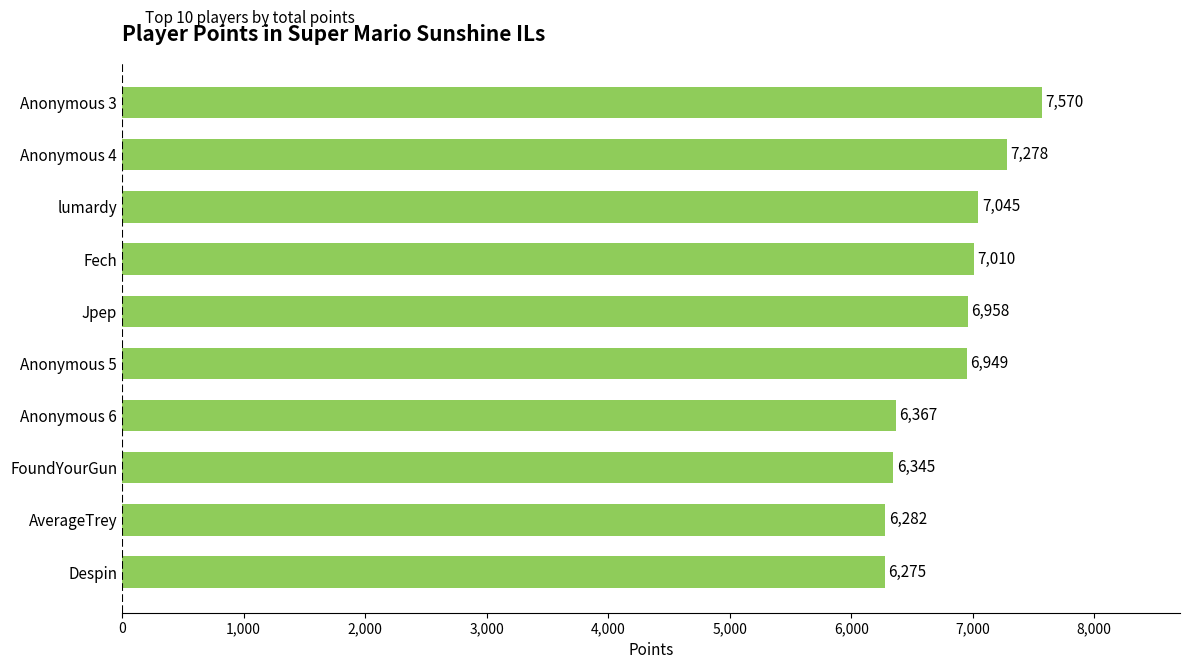

Reading top to bottom, what are all the values shown in this chart?

Anonymous 3=7570	Anonymous 4=7278	lumardy=7045	Fech=7010	Jpep=6958	Anonymous 5=6949	Anonymous 6=6367	FoundYourGun=6345	AverageTrey=6282	Despin=6275